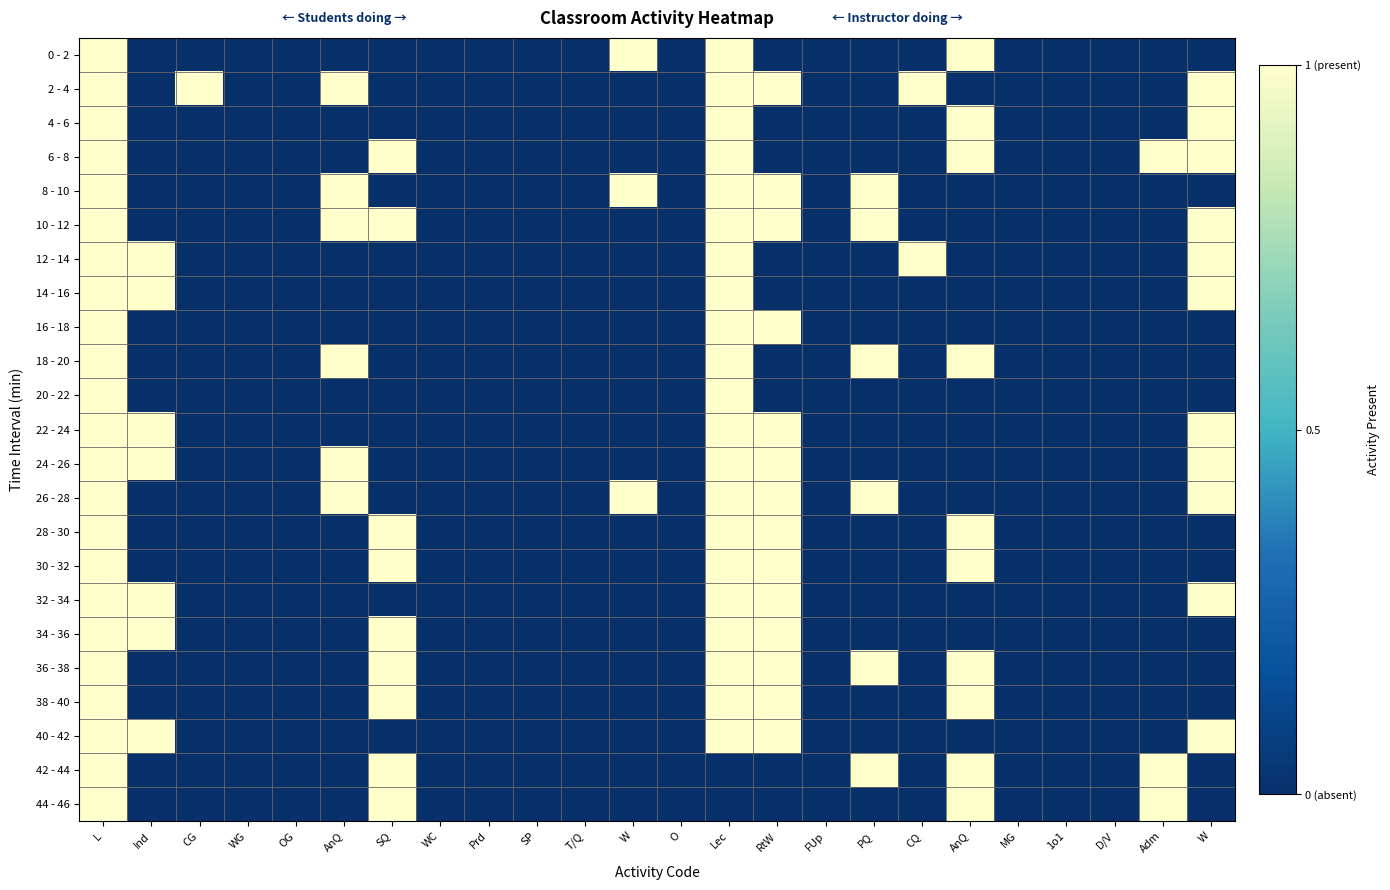

Which has a higher value, D/V or SP?

D/V